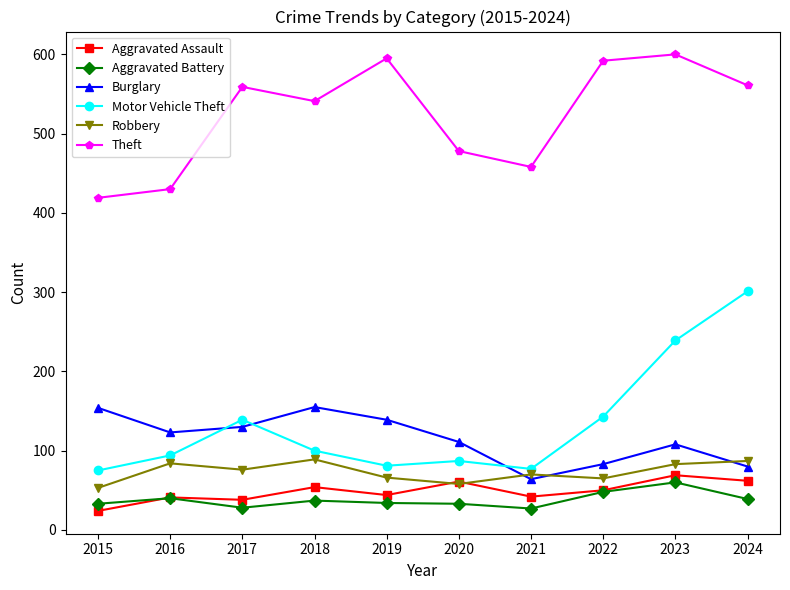

True or false: Burglary and Aggravated Battery cross at least once.

False